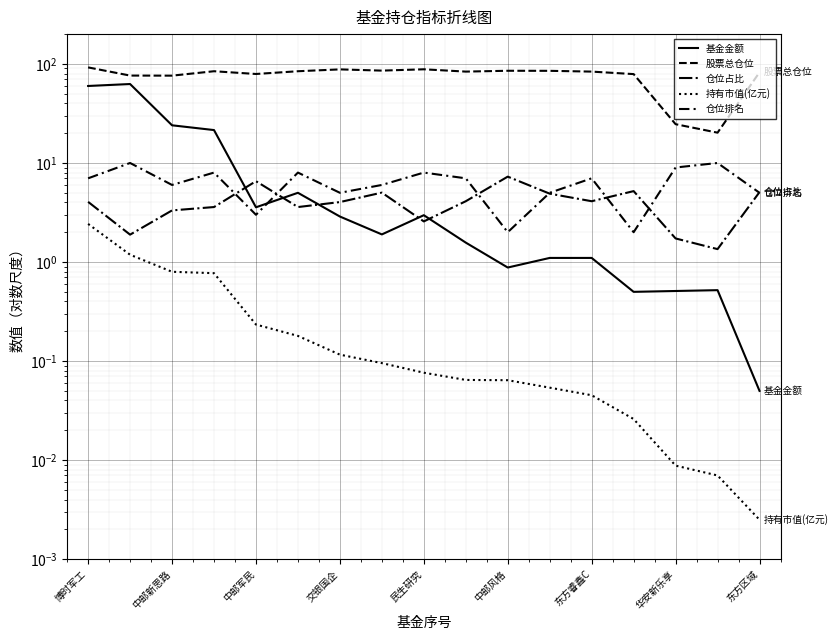

After their last crossing, which series has the higher values: 基金金额 or 仓位排名?

仓位排名